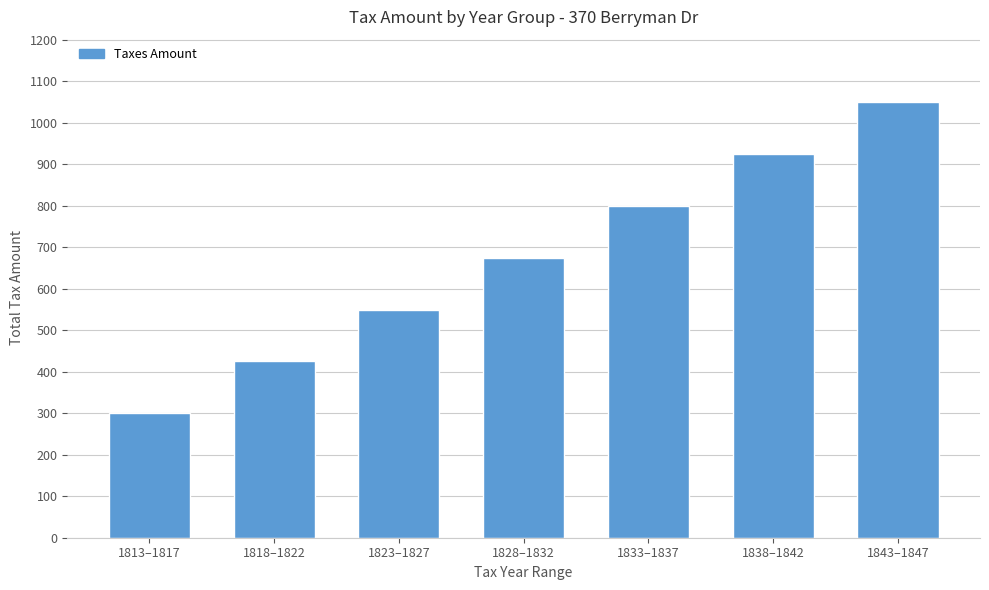

Count the number of data series in this chart.

1